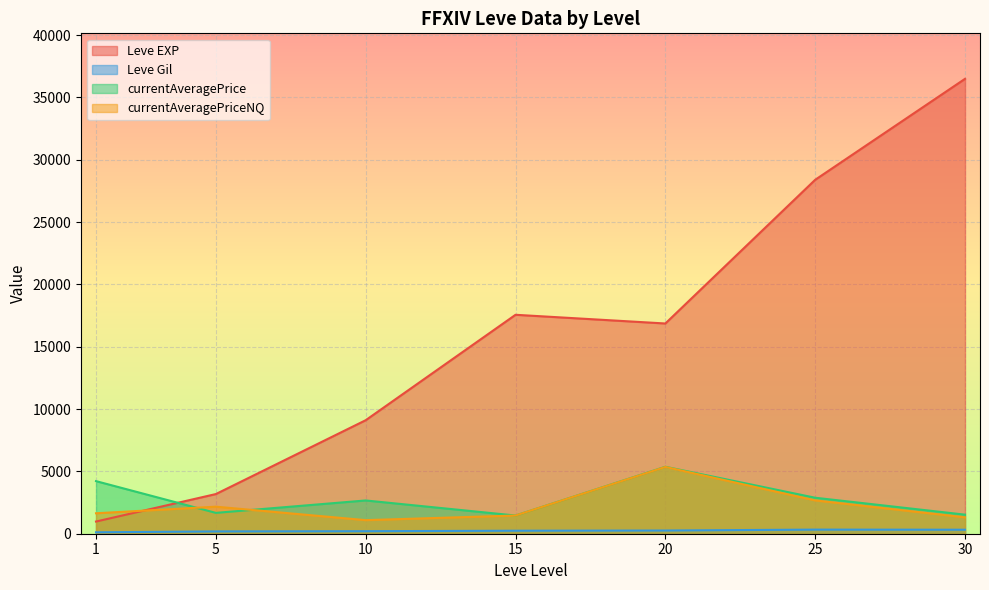

What is the average value of the currentAveragePrice series?

2829.7